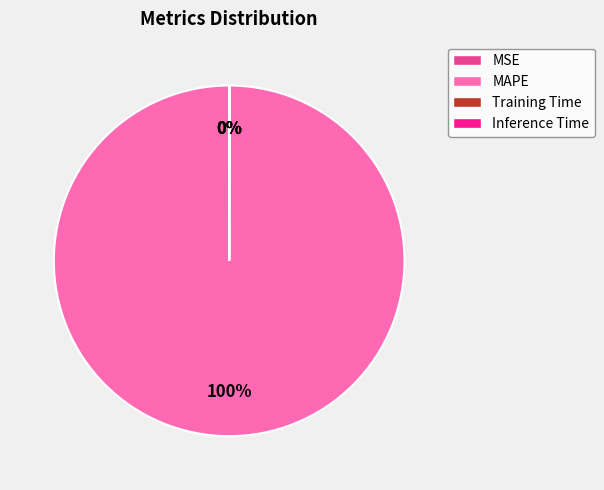

What is the majority slice?

MAPE